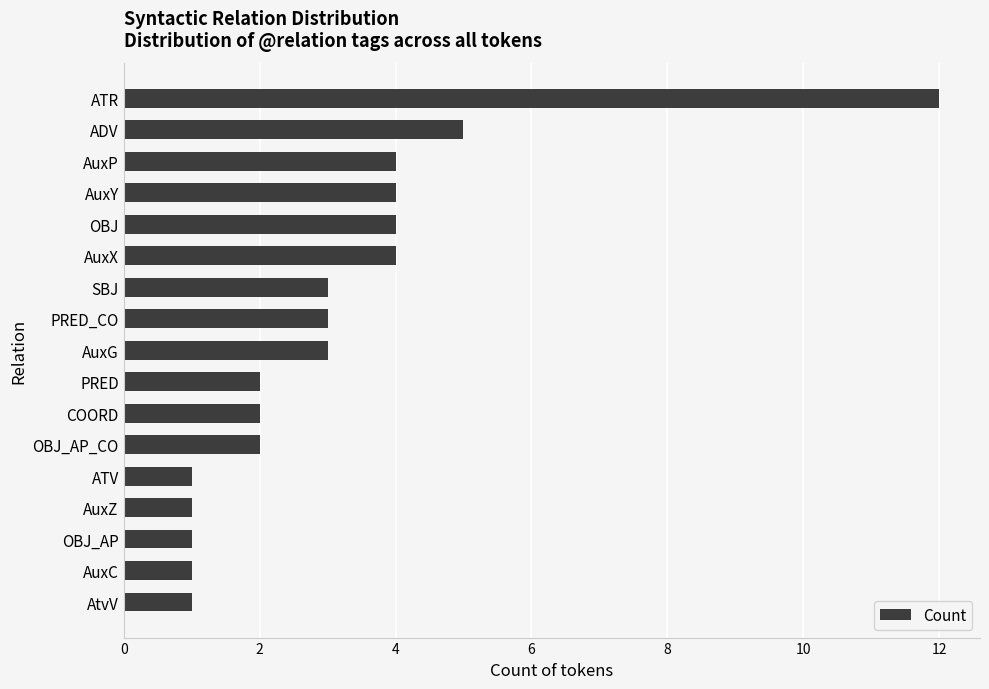

Between ADV and PRED_CO, which is larger?

ADV